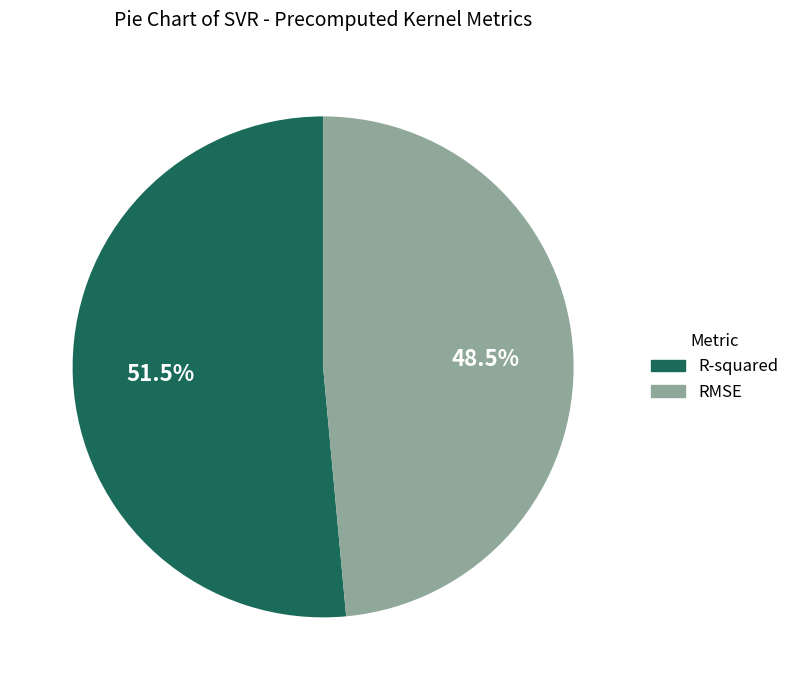

To the nearest percent, what is the difference between the largest and smallest slice percentages?

3%